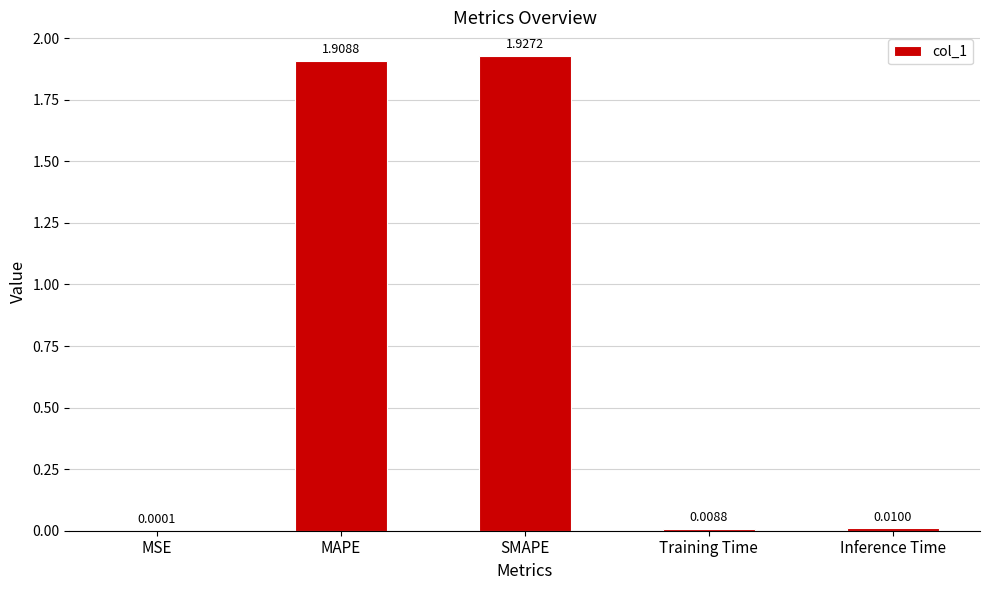

Between Inference Time and SMAPE, which is larger?

SMAPE